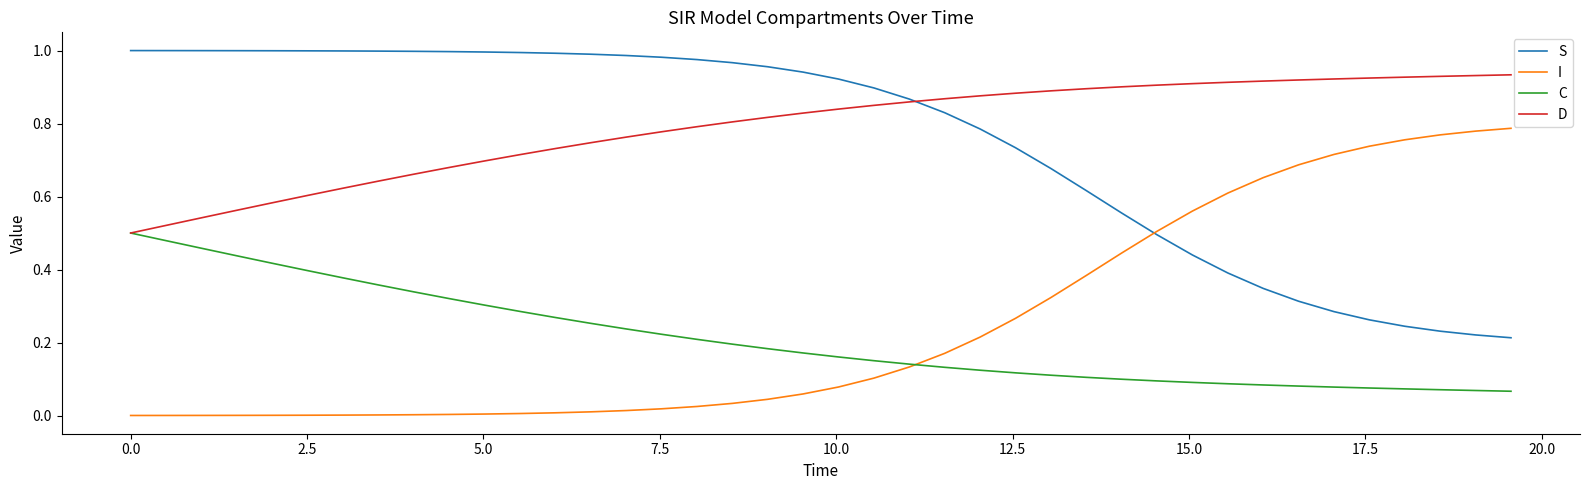

True or false: S and C cross at least once.

False